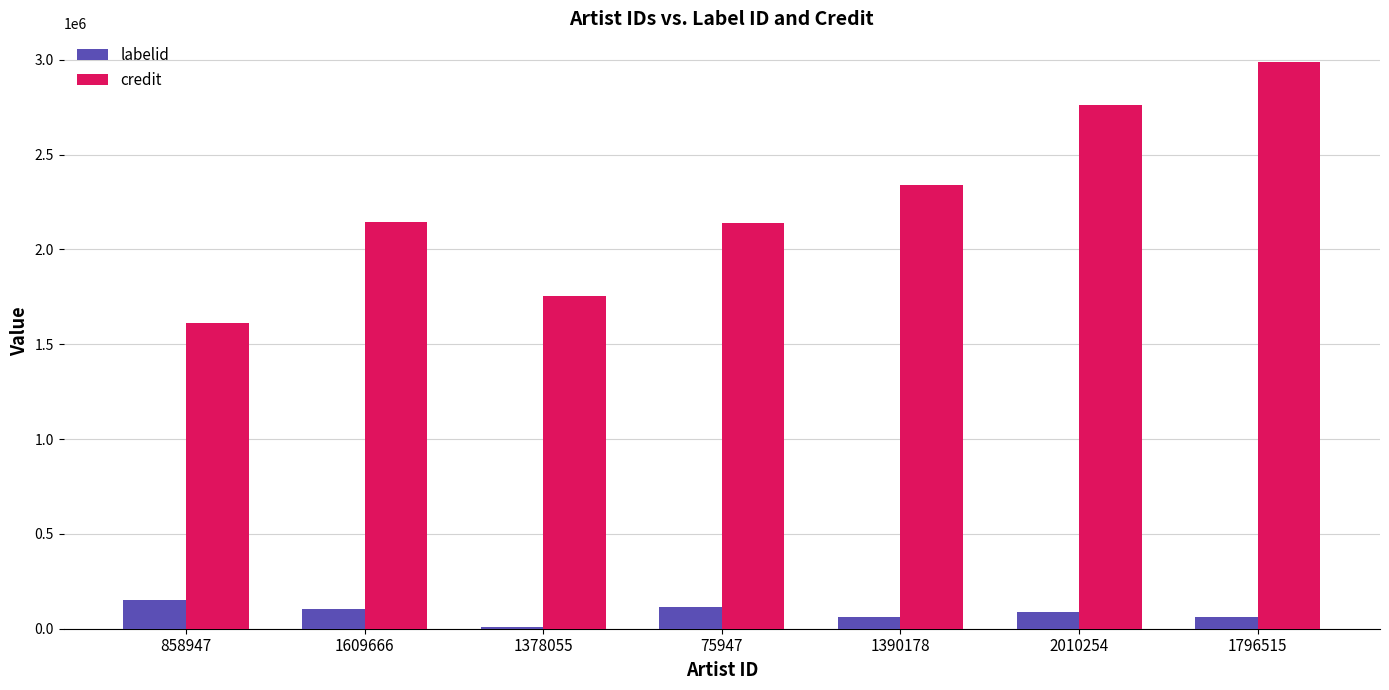

Is it true that credit equals 2760264 at 2010254?

True